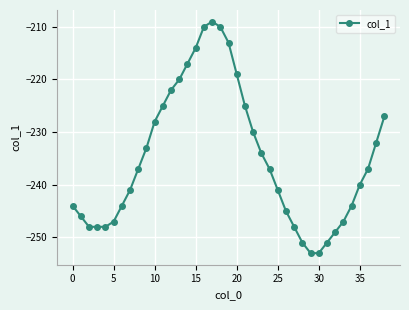

True or false: there are more than 0 points higher than both neighbors.

True